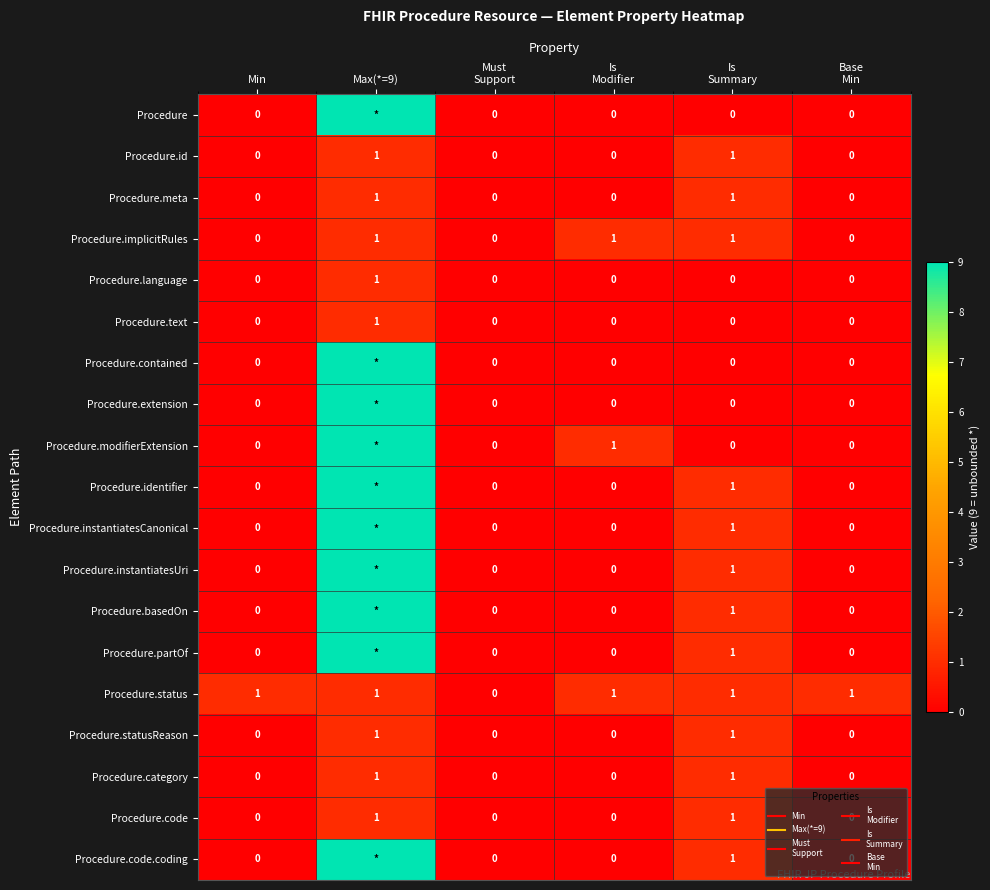

List the series in order of their peak value, lowest first.

Procedure.id, Procedure.meta, Procedure.implicitRules, Procedure.language, Procedure.text, Procedure.status, Procedure.statusReason, Procedure.category, Procedure.code, Procedure, Procedure.contained, Procedure.extension, Procedure.modifierExtension, Procedure.identifier, Procedure.instantiatesCanonical, Procedure.instantiatesUri, Procedure.basedOn, Procedure.partOf, Procedure.code.coding